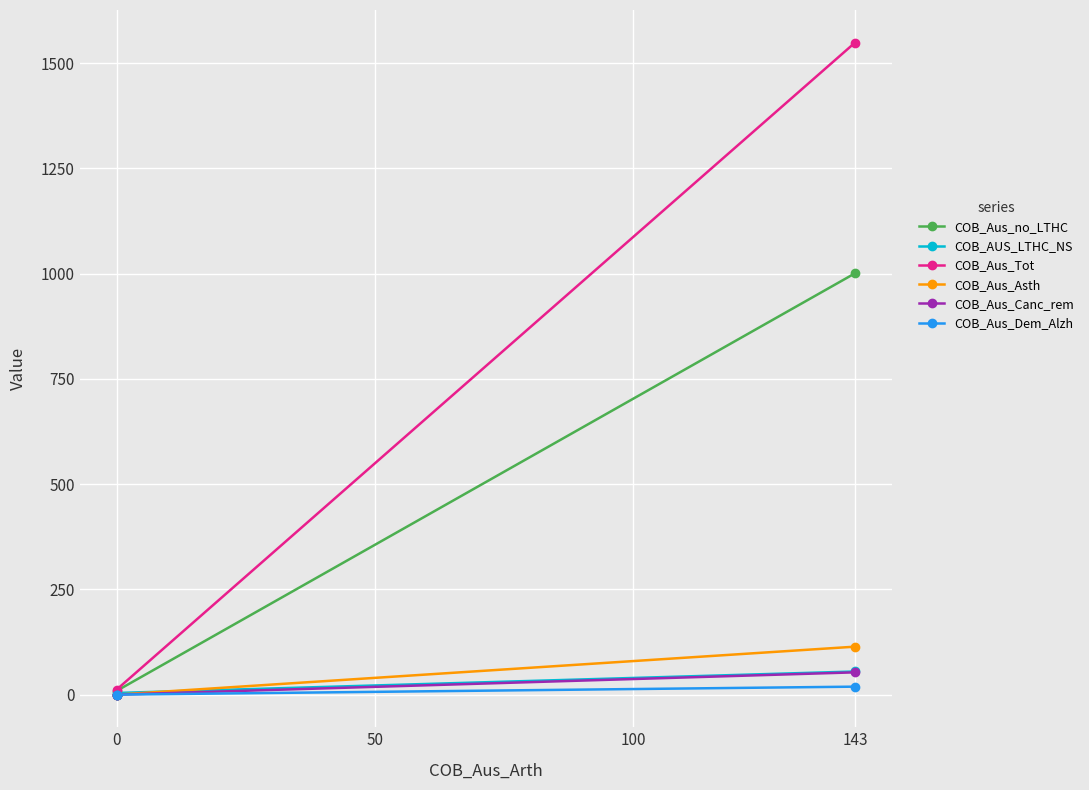

Which series has the widest spread of values?

COB_Aus_Tot